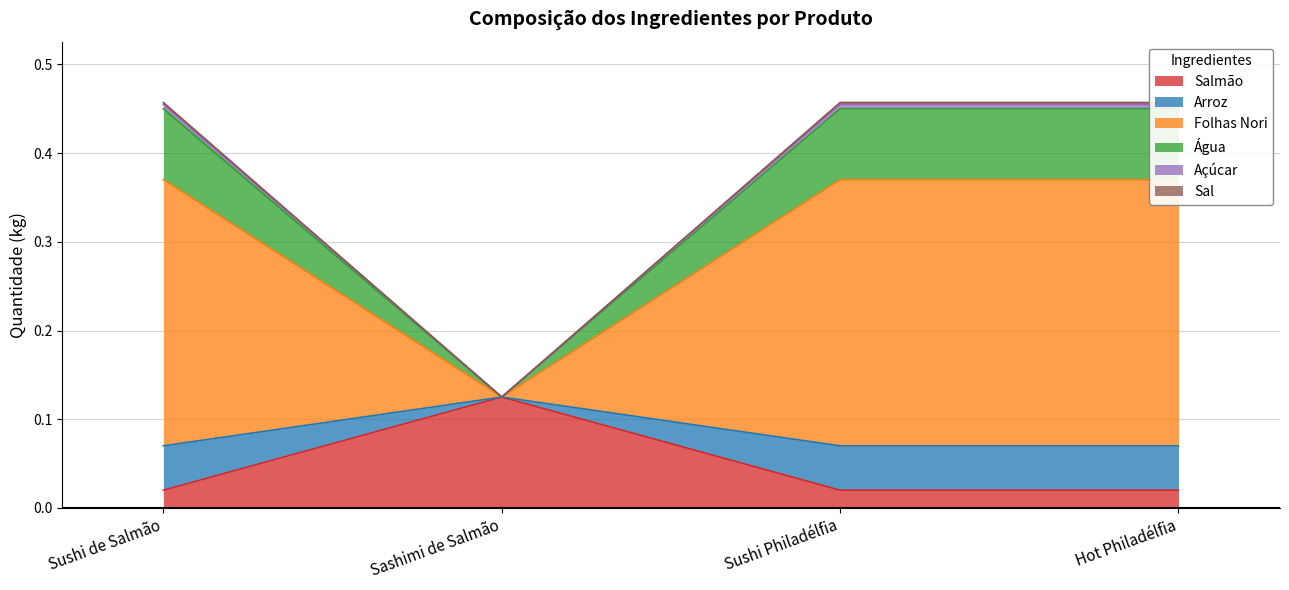

What is the spread (max minus min) of values at Sushi de Salmão?

0.4